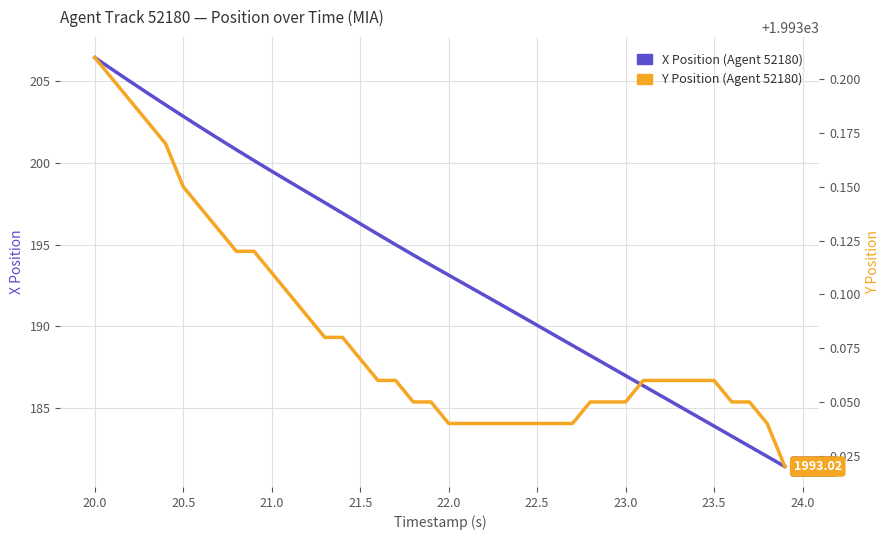

True or false: X Position and Y Position cross at least once.

False